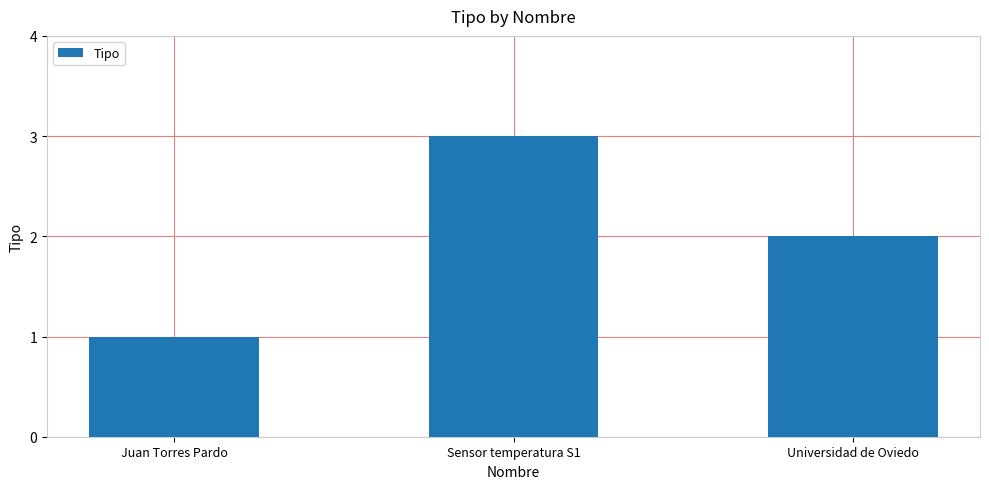

What is the maximum value shown in the chart?

3